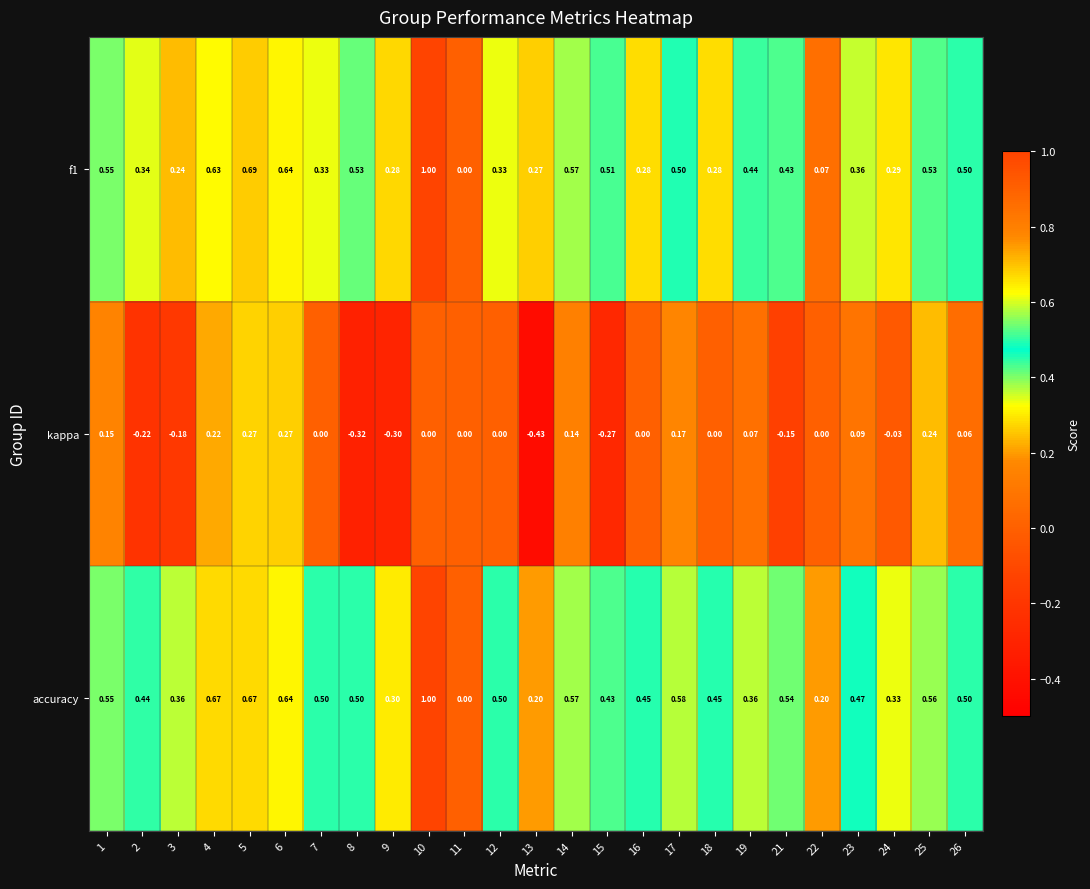

Which series changed the most between 6 and 14?

kappa